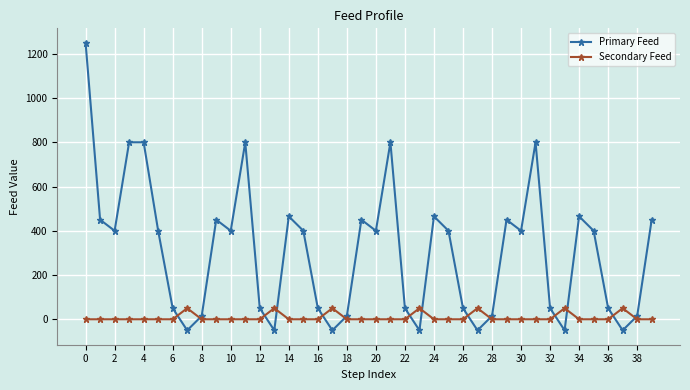

True or false: Secondary Feed has more than 1 points higher than both neighbors.

True